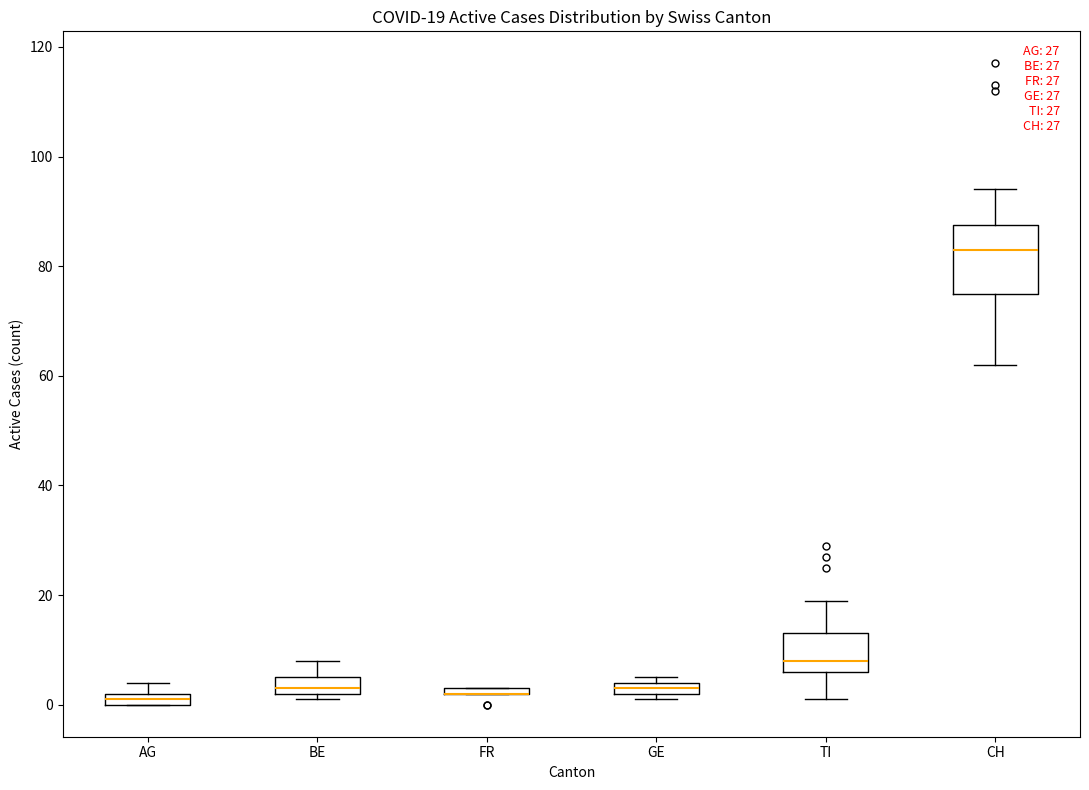

Comparing the boxes themselves (not the whiskers), which one is the tallest?

CH